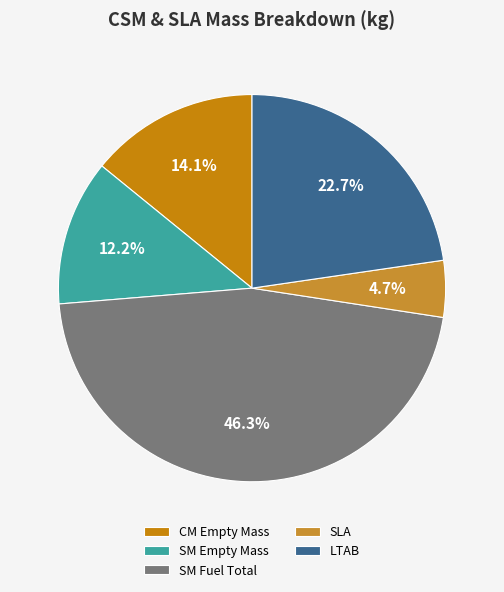

What percentage is the SM Fuel Total slice, to the nearest percent?

46%